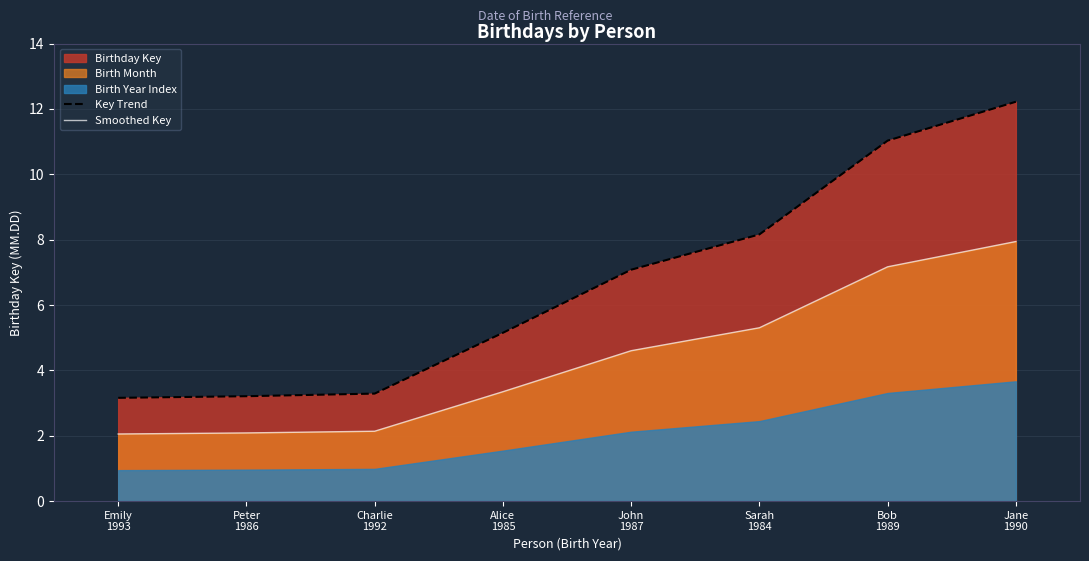

True or false: Key Trend and Smoothed Key intersect in this chart.

False